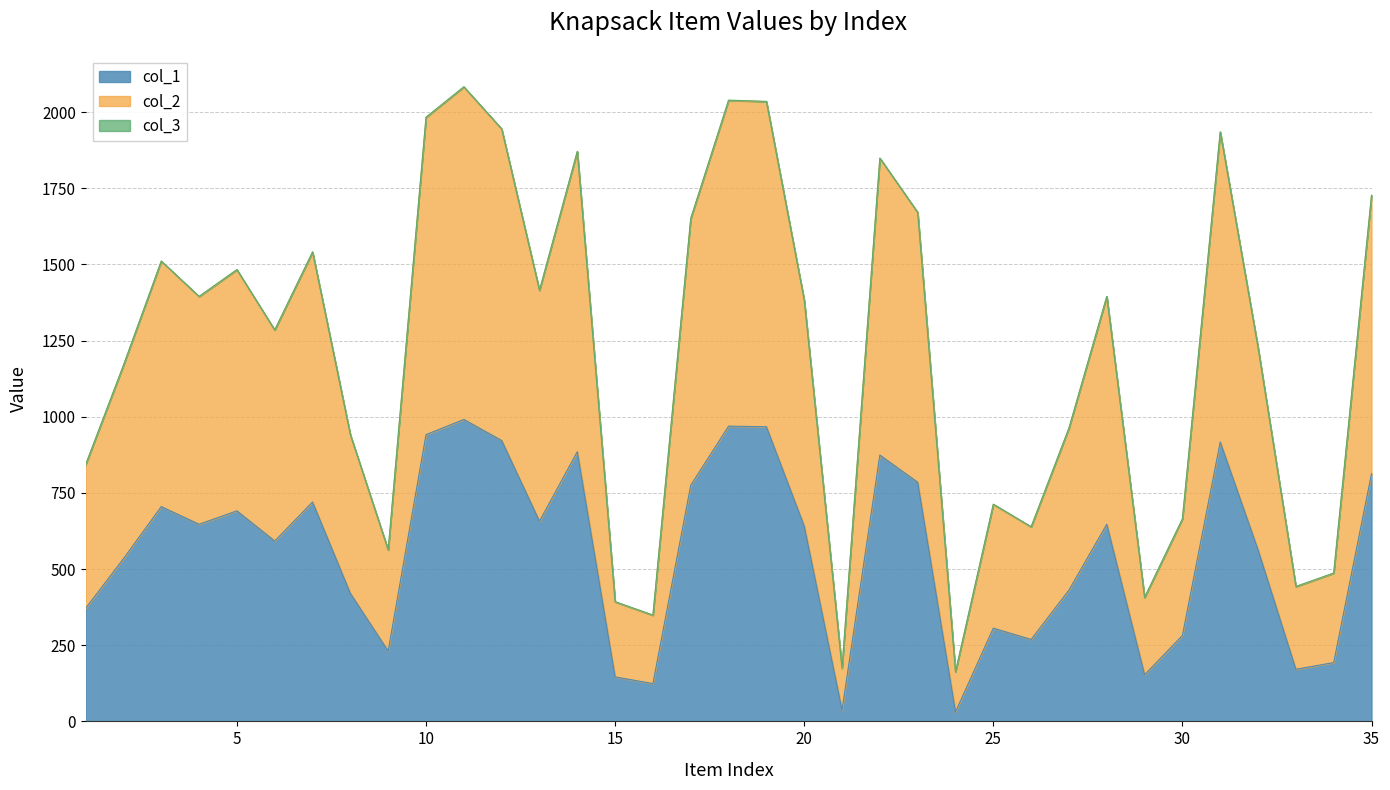

Which series has the widest spread of values?

col_2